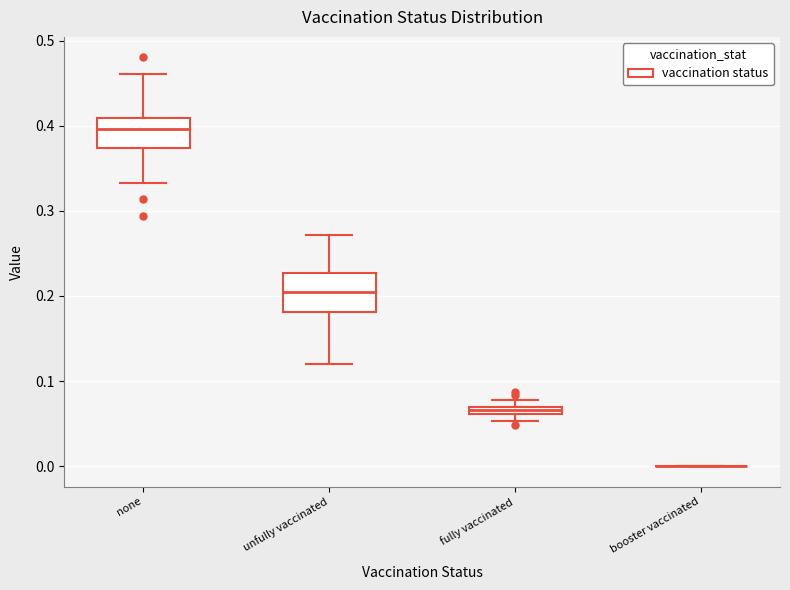

Comparing the boxes themselves (not the whiskers), which one is the tallest?

unfully vaccinated